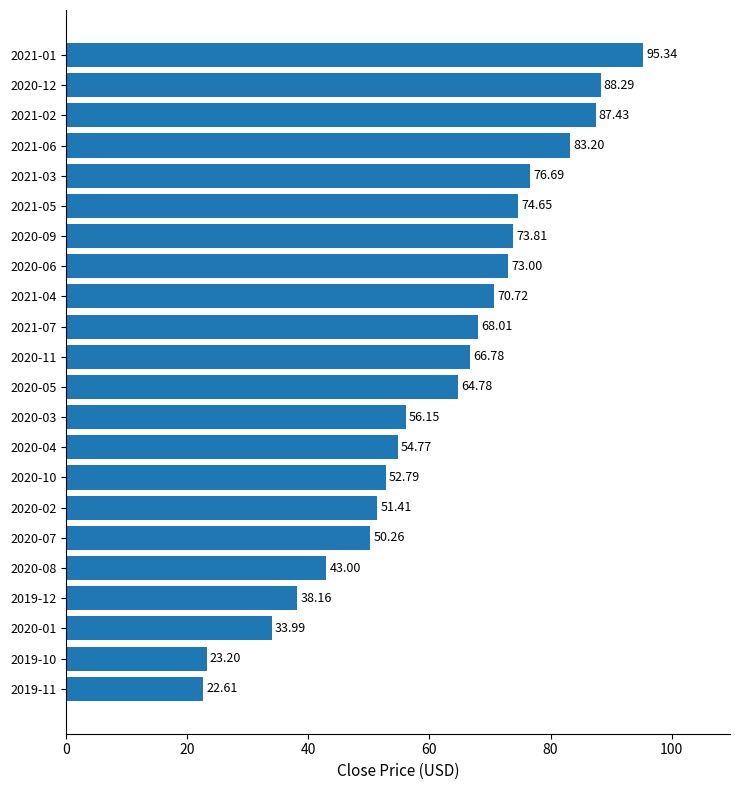

List the labels in order of value, smallest first.

2019-11, 2019-10, 2020-01, 2019-12, 2020-08, 2020-07, 2020-02, 2020-10, 2020-04, 2020-03, 2020-05, 2020-11, 2021-07, 2021-04, 2020-06, 2020-09, 2021-05, 2021-03, 2021-06, 2021-02, 2020-12, 2021-01